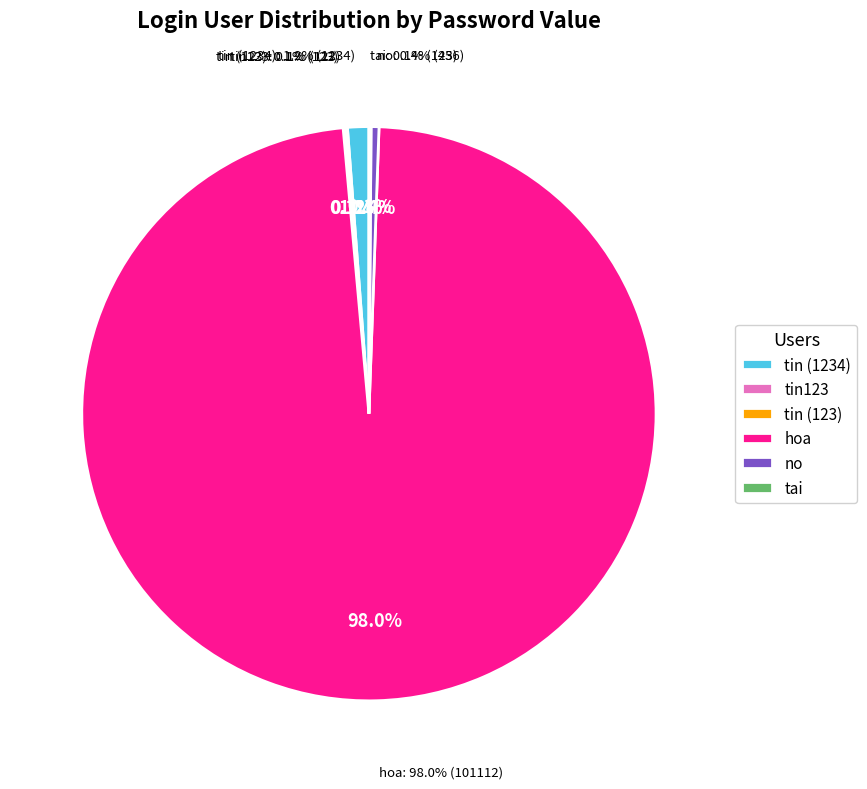

How many slices are in this pie chart?

6